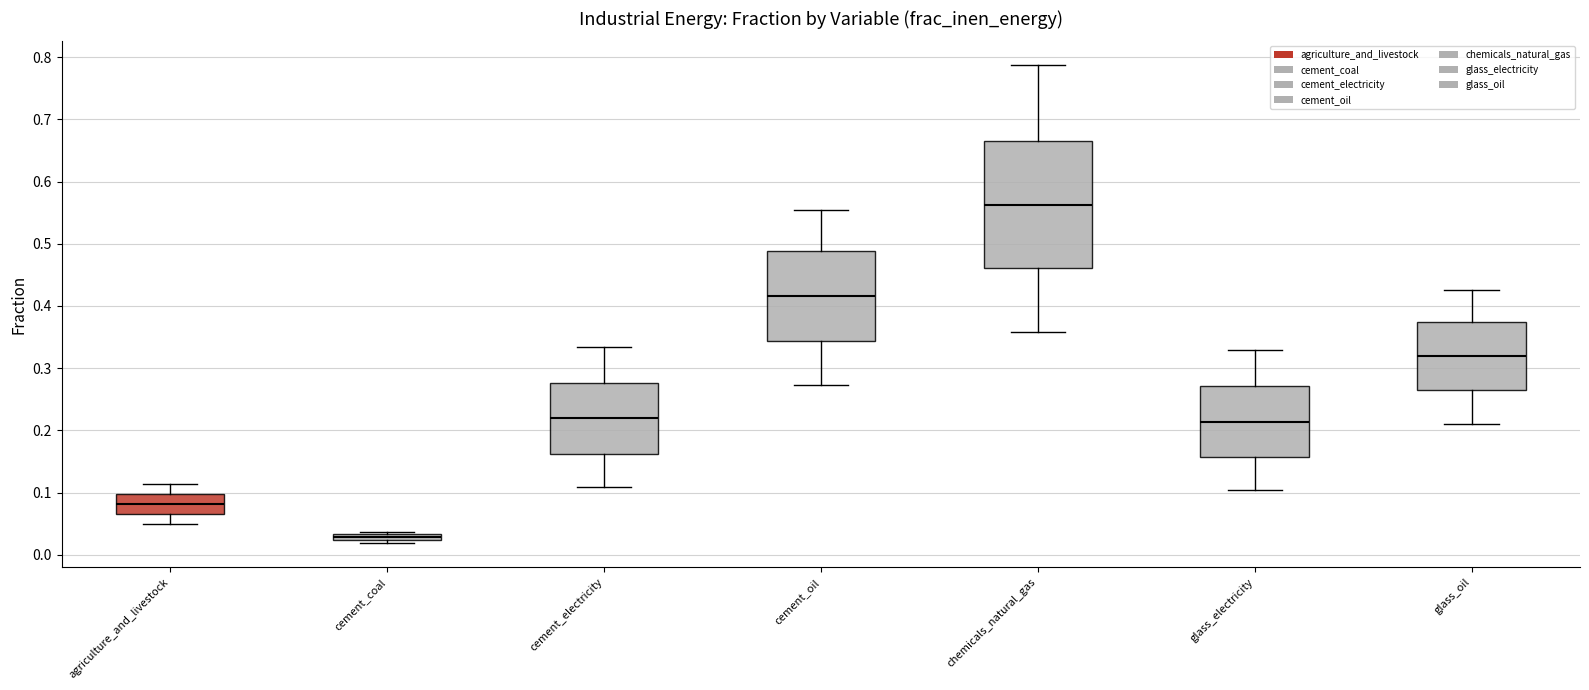

Which box's median line is the lowest?

cement_coal